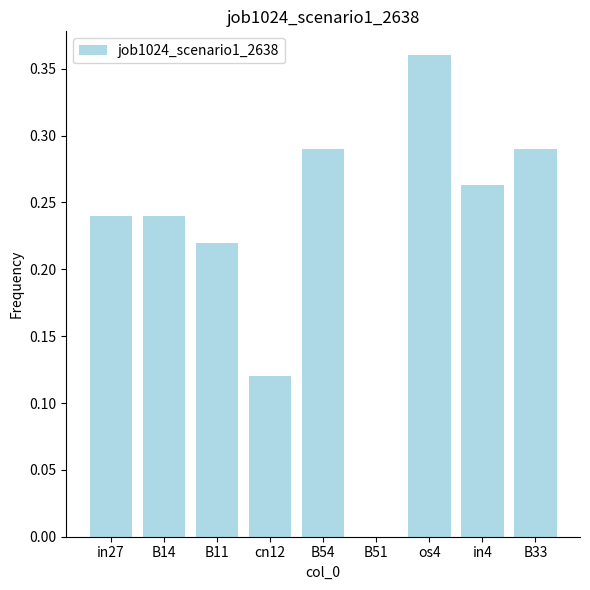

The value at os4 is 0.1. True or false?

False